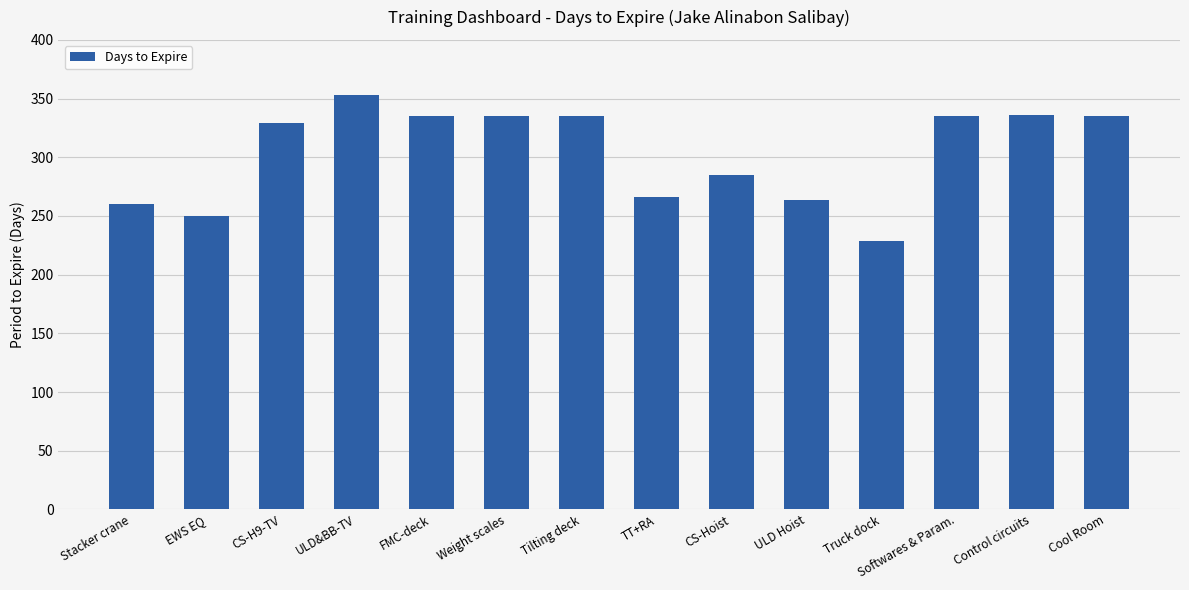

Count the number of categories in the chart.

14